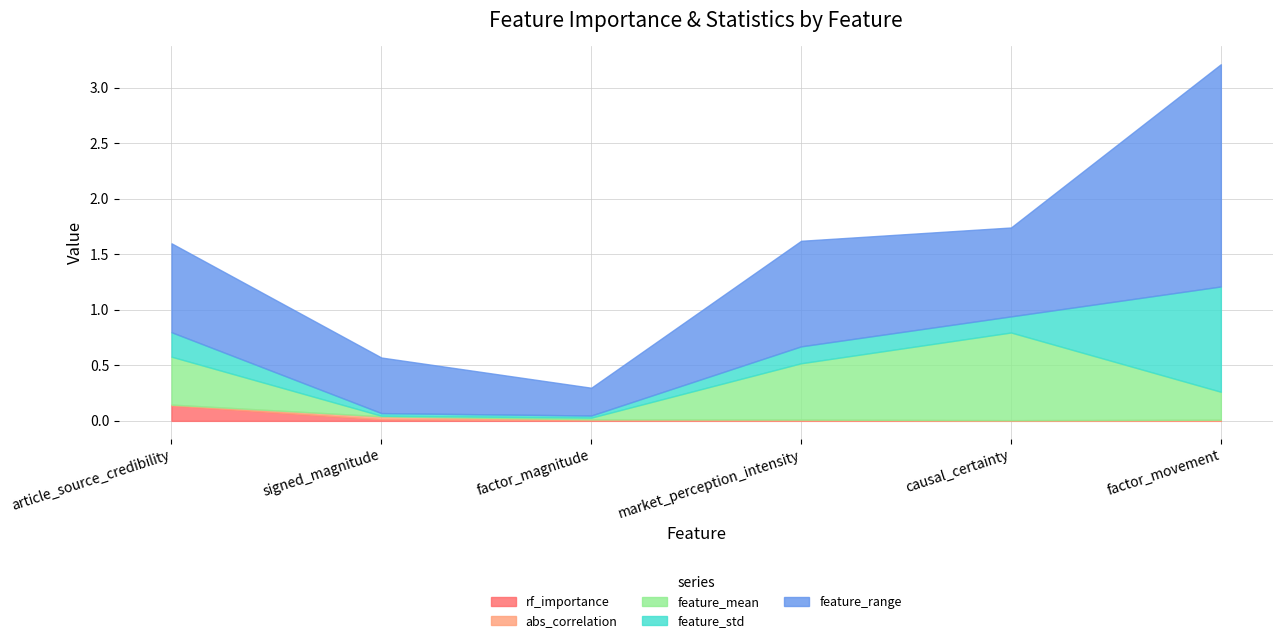

Between signed_magnitude and market_perception_intensity, which series saw the biggest shift?

feature_mean